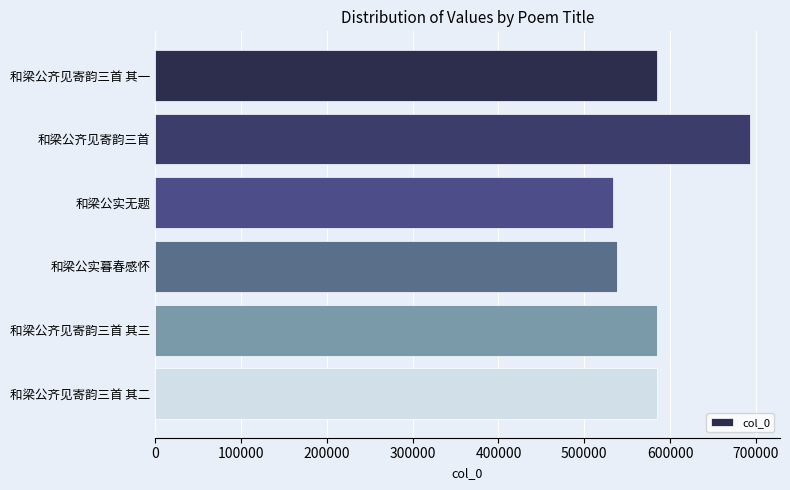

What is the difference between the values at 和梁公齐见寄韵三首 其一 and 和梁公实暮春感怀?

46925